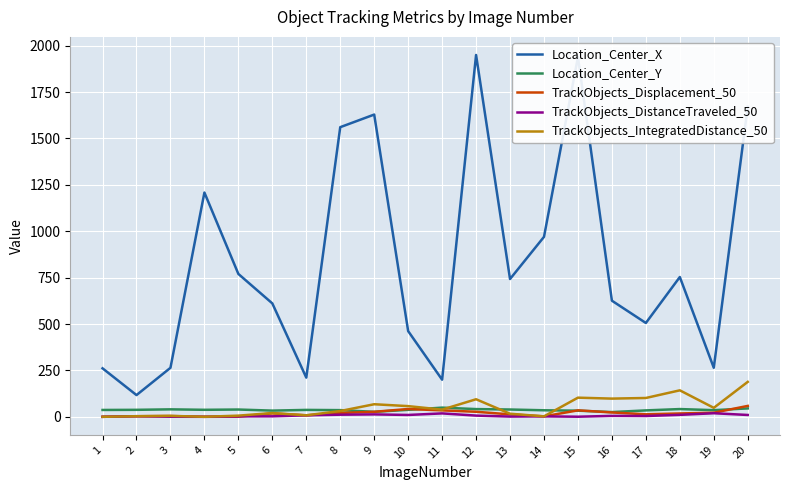

Which series has the largest total across all categories?

Location_Center_X